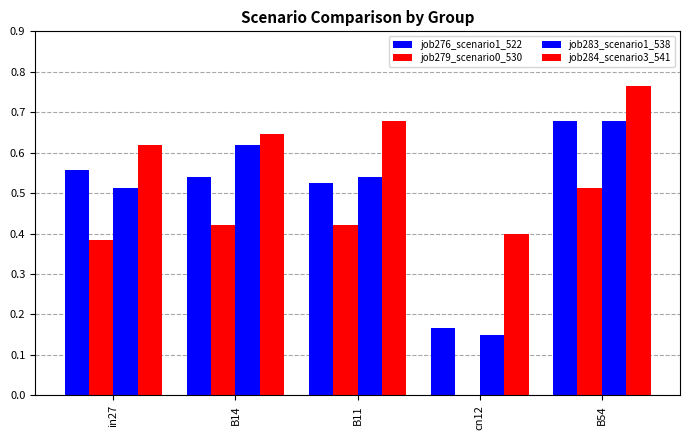

Rank the categories by job276_scenario1_522 value from lowest to highest.

cn12, B11, B14, in27, B54